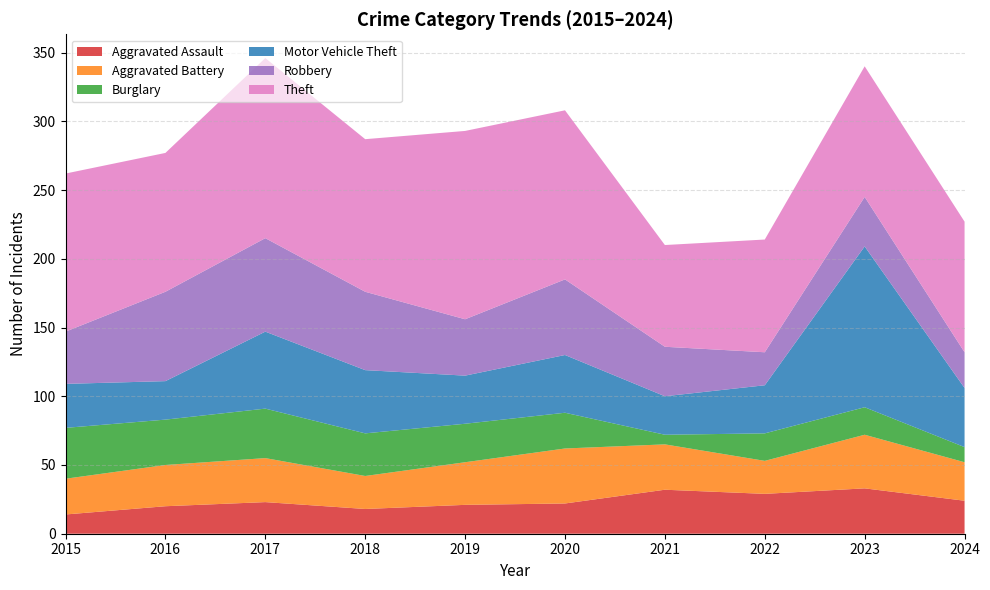

Reading left to right, extract all data points from this chart.

Aggravated Assault: 14	20	23	18	21	22	32	29	33	24
Aggravated Battery: 26	30	32	24	31	40	33	24	39	28
Burglary: 37	33	36	31	28	26	7	20	20	11
Motor Vehicle Theft: 32	28	56	46	35	42	28	35	117	43
Robbery: 38	65	68	57	41	55	36	24	36	26
Theft: 115	101	131	111	137	123	74	82	95	95